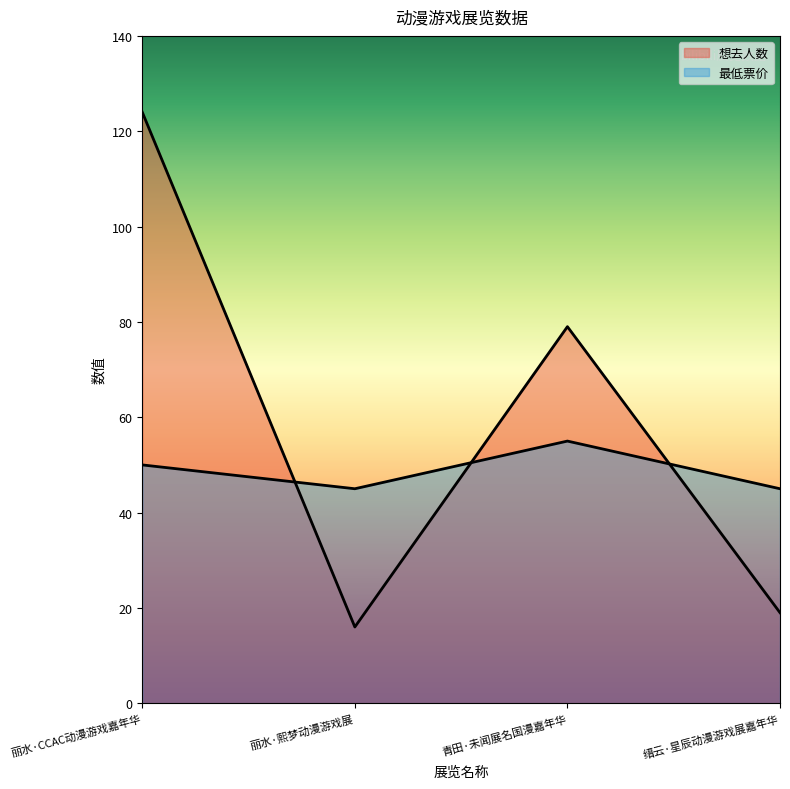

What is the value of the 想去人数 point at the 1st from the left?

124